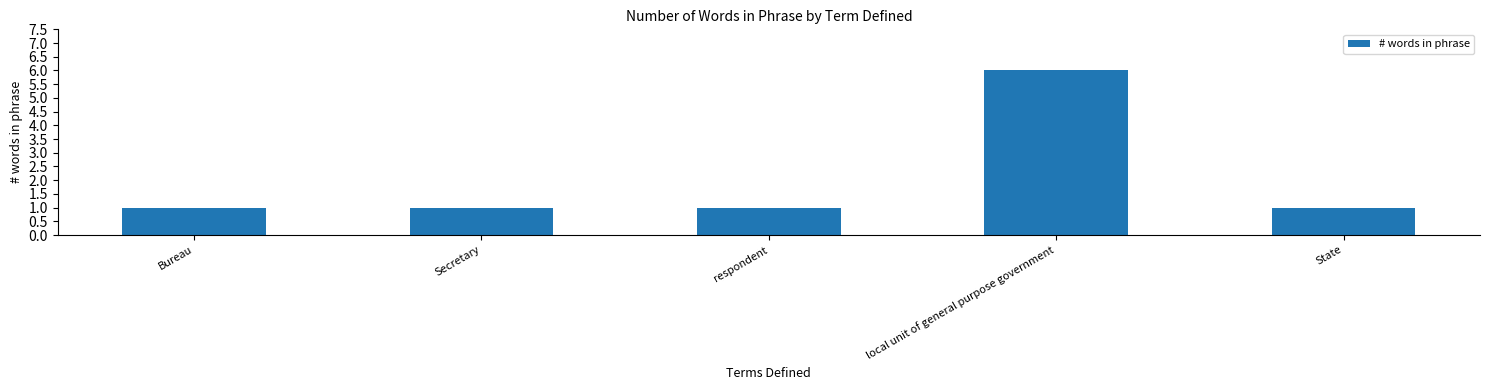

At which category does the chart reach its peak across all series?

local unit of general purpose government